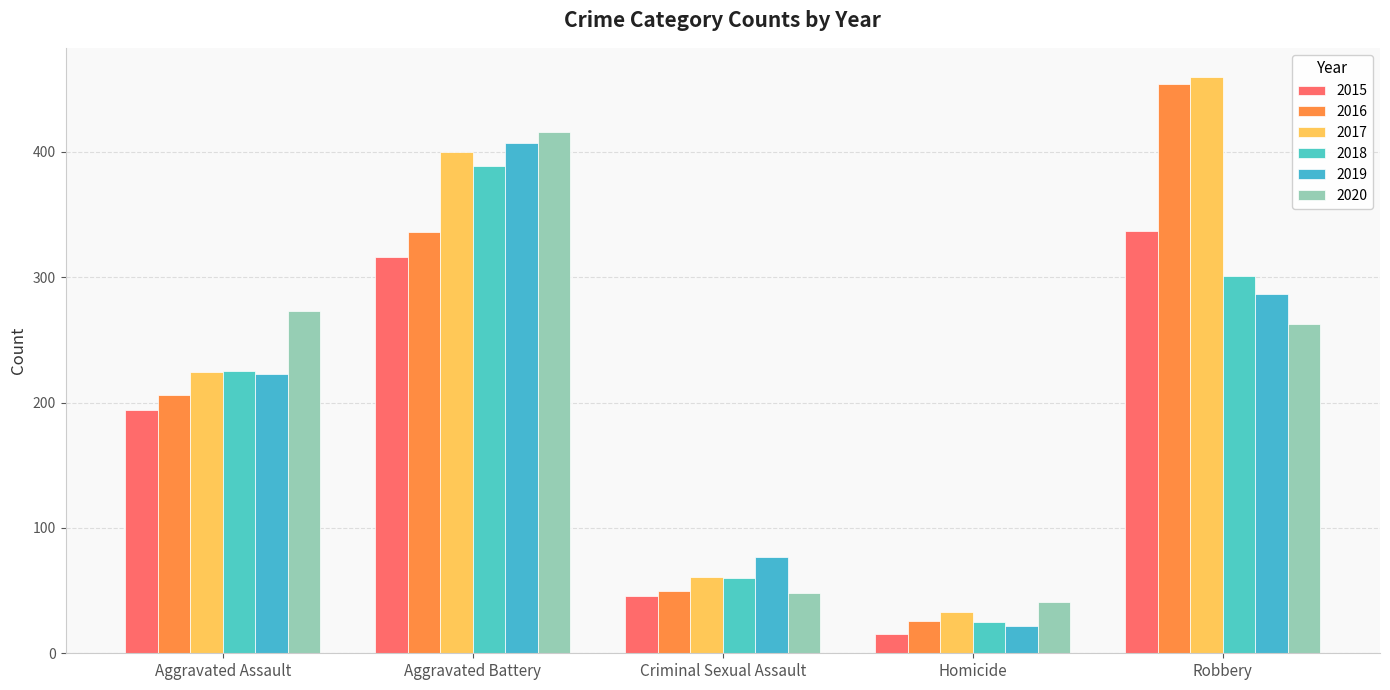

What is the difference between the highest and lowest values at Homicide?

26